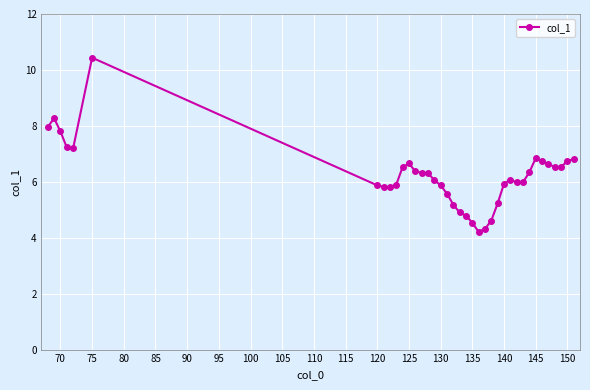

True or false: there are more than 1 points higher than both neighbors.

True